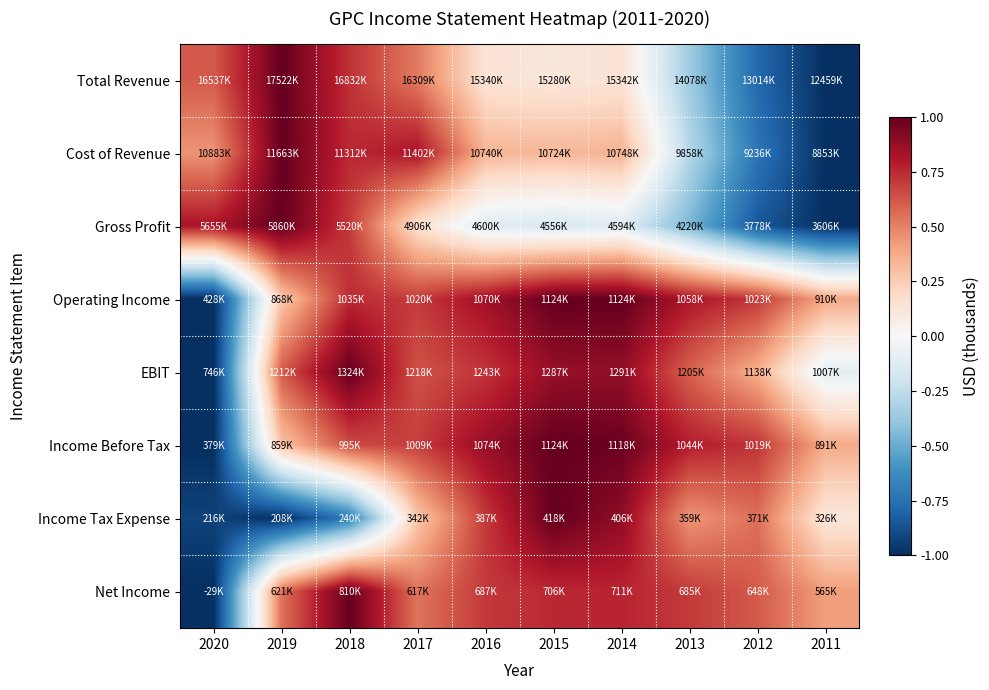

Rank the series at 2014 from highest to lowest value.

Operating Income, Income Before Tax, Income Tax Expense, EBIT, Net Income, Cost of Revenue, Total Revenue, Gross Profit